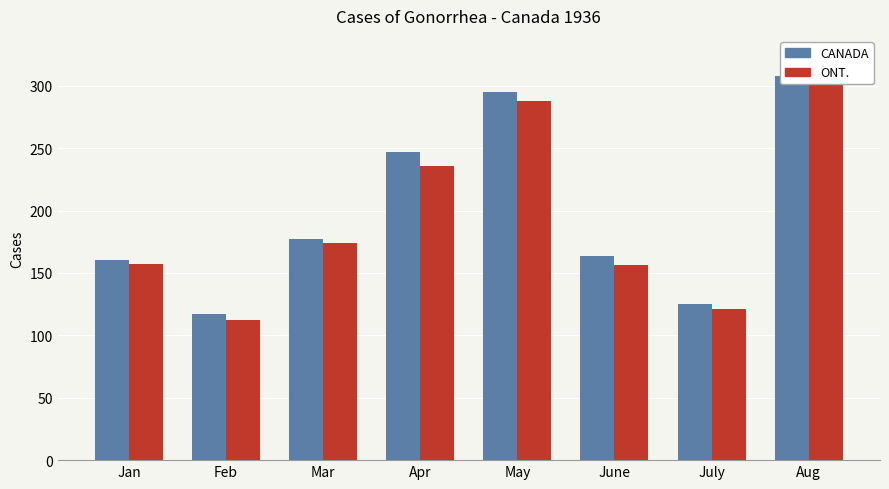

What is the highest value of the CANADA (monthly) series?

308